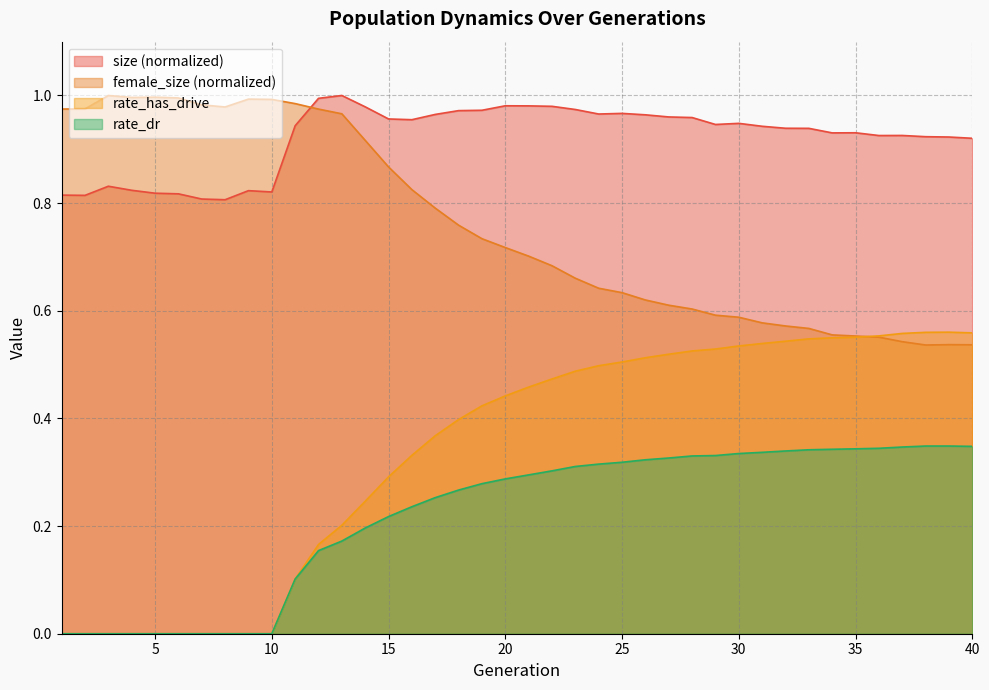

Reading left to right, transcribe all the data shown in this chart.

size: 1=0.8	2=0.8	3=0.8	4=0.8	5=0.8	6=0.8	7=0.8	8=0.8	9=0.8	10=0.8	11=0.9	12=1.0	13=1.0	14=1.0	15=1.0	16=1.0	17=1.0	18=1.0	19=1.0	20=1.0	21=1.0	22=1.0	23=1.0	24=1.0	25=1.0	26=1.0	27=1.0	28=1.0	29=0.9	30=0.9	31=0.9	32=0.9	33=0.9	34=0.9	35=0.9	36=0.9	37=0.9	38=0.9	39=0.9	40=0.9
female_size: 1=1.0	2=1.0	3=1.0	4=1.0	5=1.0	6=1.0	7=1.0	8=1.0	9=1.0	10=1.0	11=1.0	12=1.0	13=1.0	14=0.9	15=0.9	16=0.8	17=0.8	18=0.8	19=0.7	20=0.7	21=0.7	22=0.7	23=0.7	24=0.6	25=0.6	26=0.6	27=0.6	28=0.6	29=0.6	30=0.6	31=0.6	32=0.6	33=0.6	34=0.6	35=0.6	36=0.6	37=0.5	38=0.5	39=0.5	40=0.5
rate_dr: 1=0.0	2=0.0	3=0.0	4=0.0	5=0.0	6=0.0	7=0.0	8=0.0	9=0.0	10=0.0	11=0.1	12=0.2	13=0.2	14=0.2	15=0.2	16=0.2	17=0.3	18=0.3	19=0.3	20=0.3	21=0.3	22=0.3	23=0.3	24=0.3	25=0.3	26=0.3	27=0.3	28=0.3	29=0.3	30=0.3	31=0.3	32=0.3	33=0.3	34=0.3	35=0.3	36=0.3	37=0.3	38=0.3	39=0.3	40=0.3
rate_has_drive: 1=0.0	2=0.0	3=0.0	4=0.0	5=0.0	6=0.0	7=0.0	8=0.0	9=0.0	10=0.0	11=0.1	12=0.2	13=0.2	14=0.2	15=0.3	16=0.3	17=0.4	18=0.4	19=0.4	20=0.4	21=0.5	22=0.5	23=0.5	24=0.5	25=0.5	26=0.5	27=0.5	28=0.5	29=0.5	30=0.5	31=0.5	32=0.5	33=0.5	34=0.5	35=0.6	36=0.6	37=0.6	38=0.6	39=0.6	40=0.6